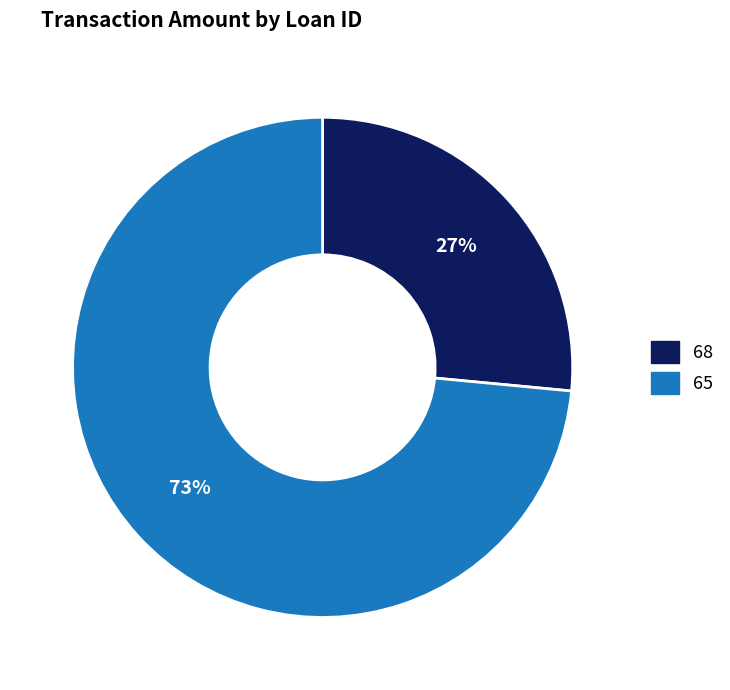

To the nearest percent, what portion does 65 represent?

73%